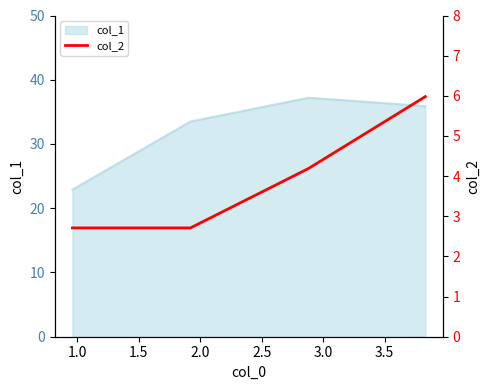

What is the maximum value for col_1?

37.2